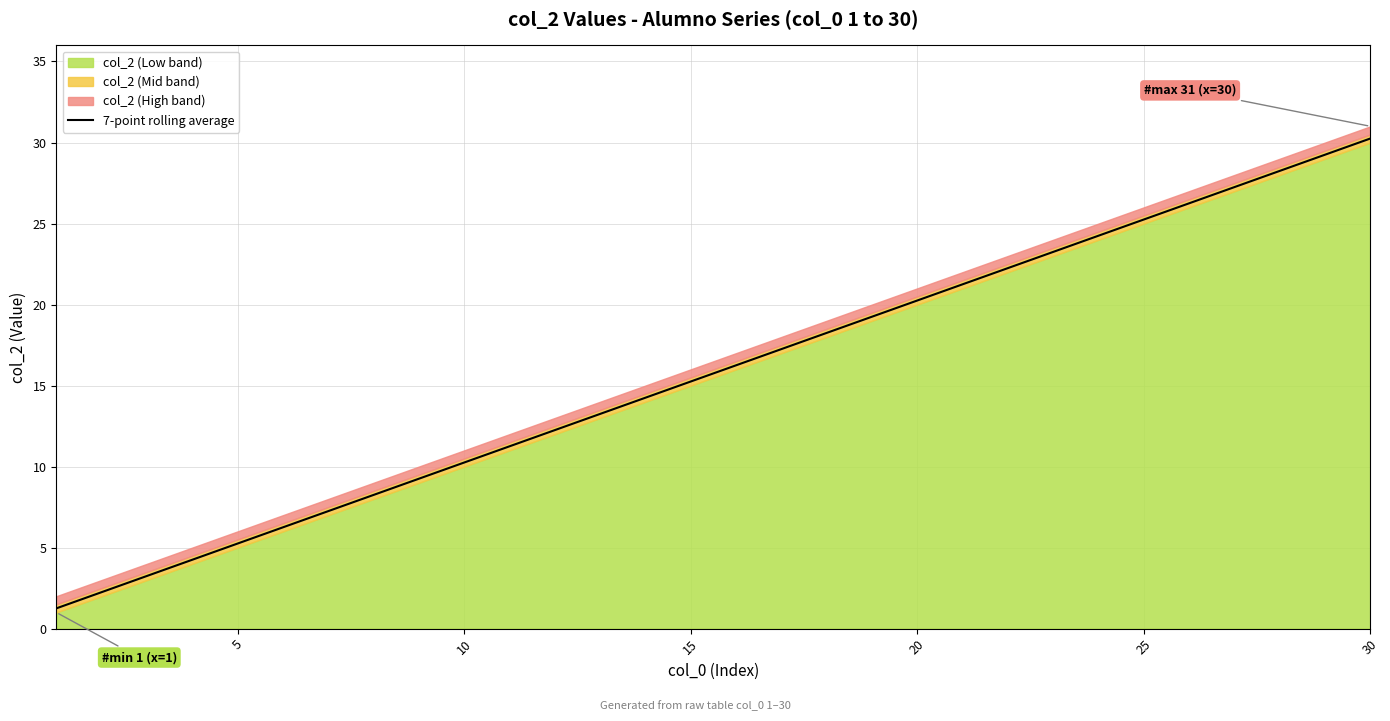

The 7-point rolling average series shows 30.2 at 30. True or false?

True